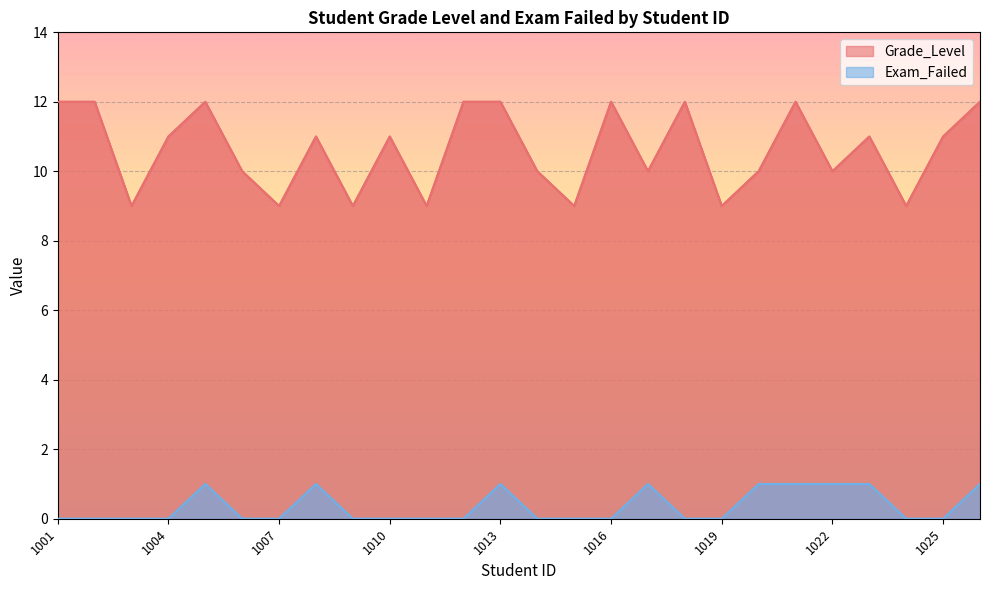

True or false: Grade_Level and Exam_Failed intersect in this chart.

False